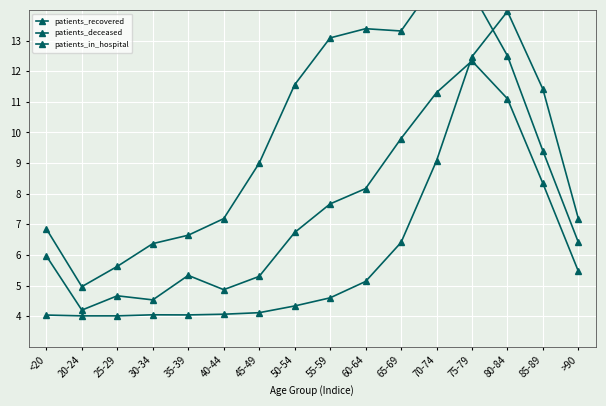

What is the sum of all patients_in_hospital values?

115.8